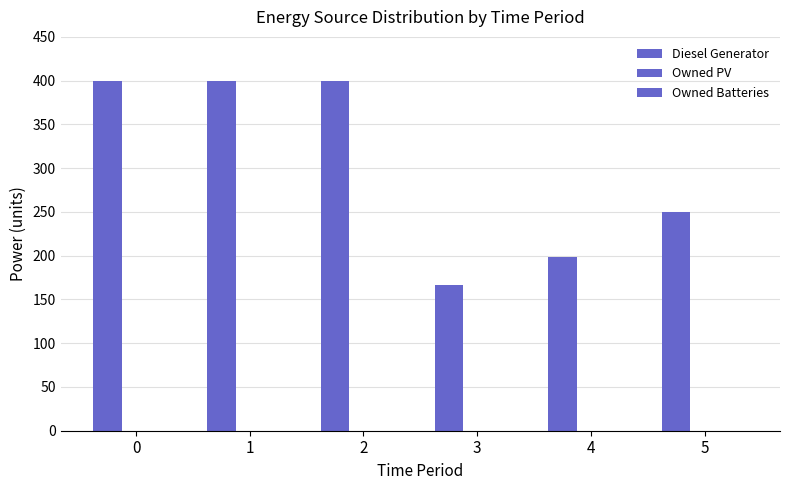

What is the maximum value shown in the chart?

400